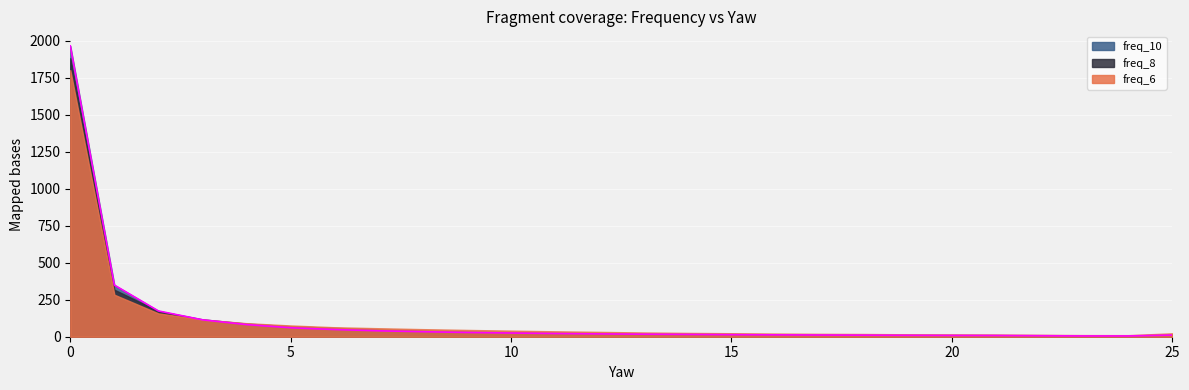

Reading right to left, extract all data points from this chart.

freq_6: 23.0	10.6	11.1	12.9	14.9	15.7	16.4	18.4	19.5	21.4	23.7	25.7	28.6	32.7	36.6	41.2	45.9	51.2	57.4	64.1	76.0	91.4	115.6	157.6	283.9	1801.7
freq_8: 15.7	7.3	7.7	9.1	10.9	11.3	12.3	13.3	14.3	15.9	17.9	19.5	21.4	24.0	27.7	31.3	36.0	42.1	49.9	59.4	70.7	89.0	117.5	173.3	317.7	1882.2
freq_10: 11.1	5.3	5.3	6.8	8.2	8.6	9.4	10.4	11.4	12.7	13.8	15.5	17.0	19.0	21.6	25.0	28.6	33.9	39.8	48.4	60.6	82.0	114.2	174.2	349.1	1965.6